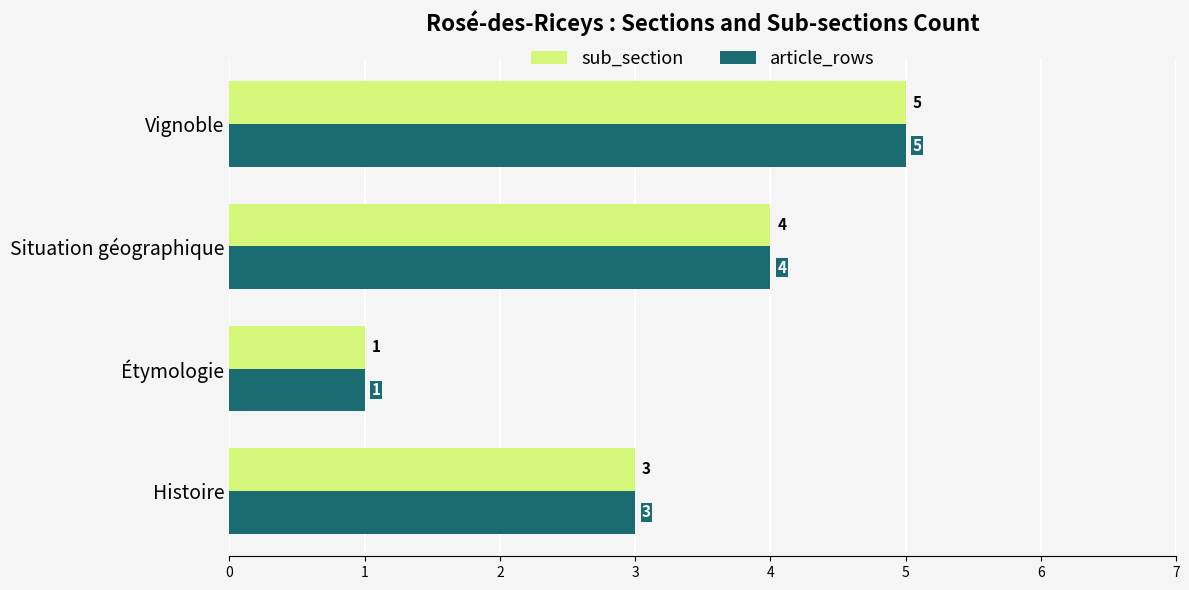

Count the number of categories in the chart.

4